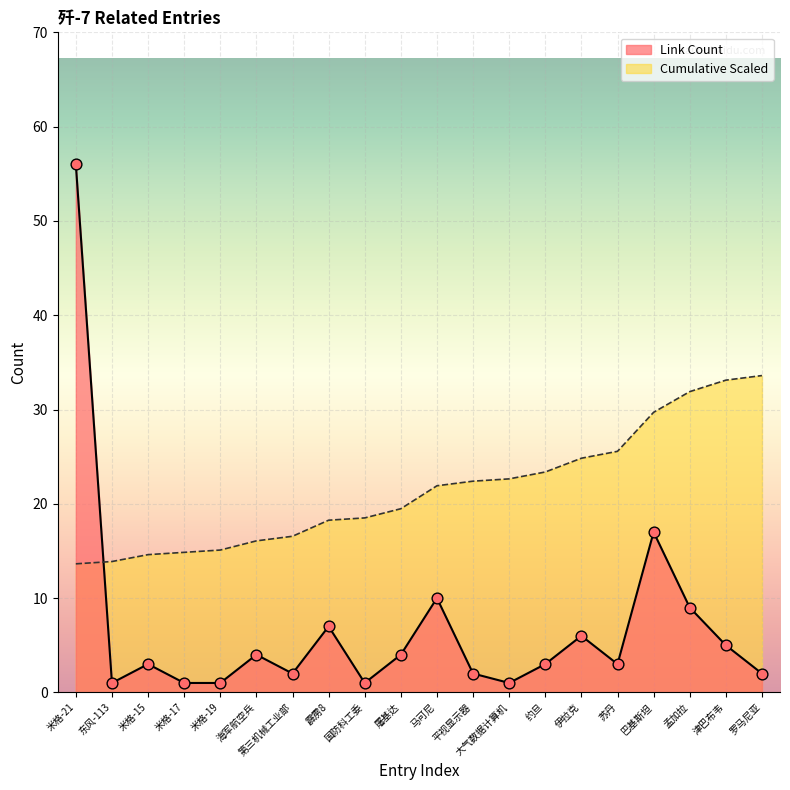

What is the change in value from 国防科工委 to 罗马尼亚?

+1